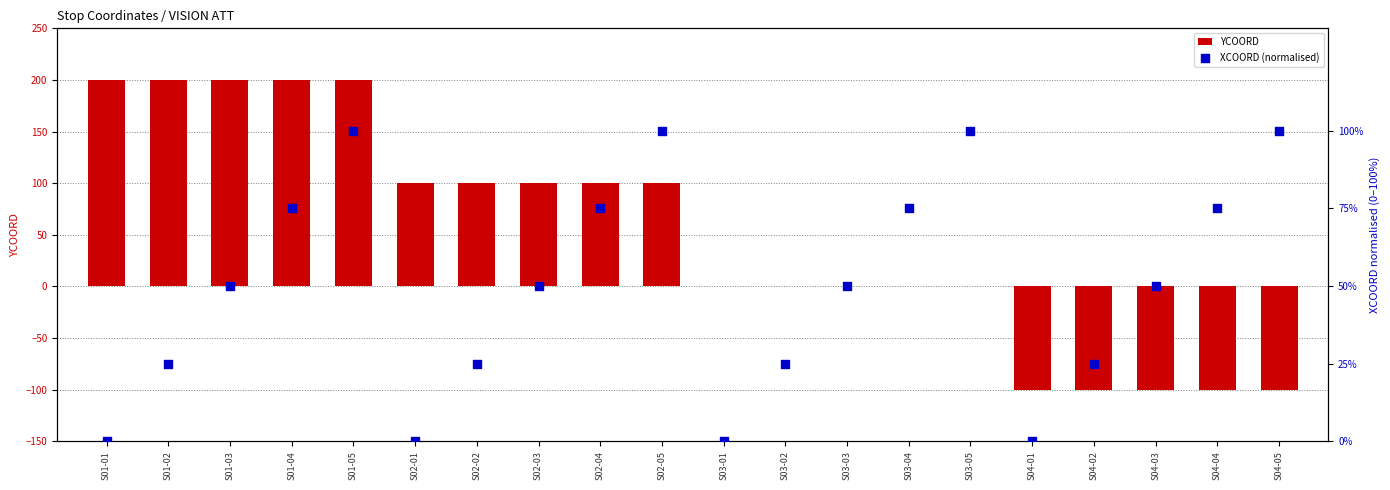

What are all the series names shown in the legend?

YCOORD, XCOORD (normalised)